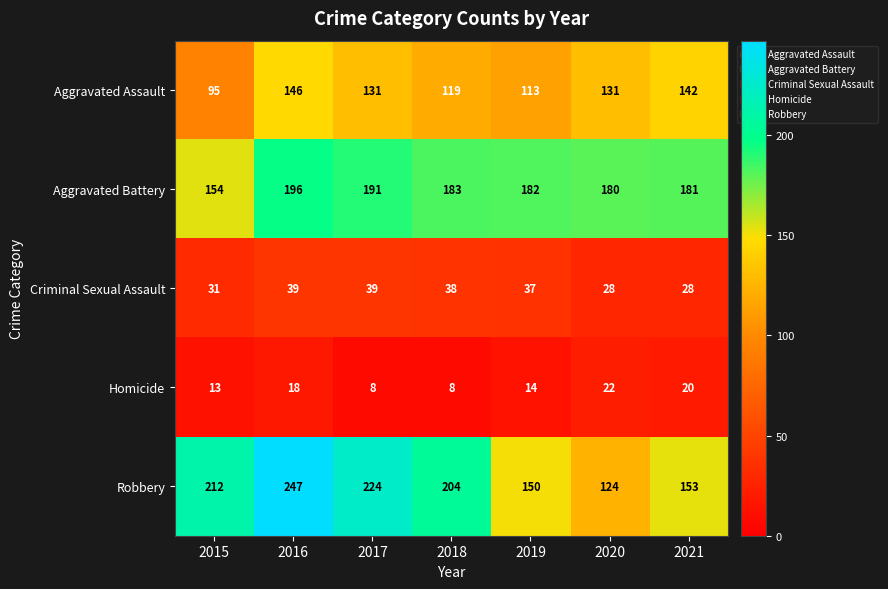

Which series has the widest spread of values?

Robbery